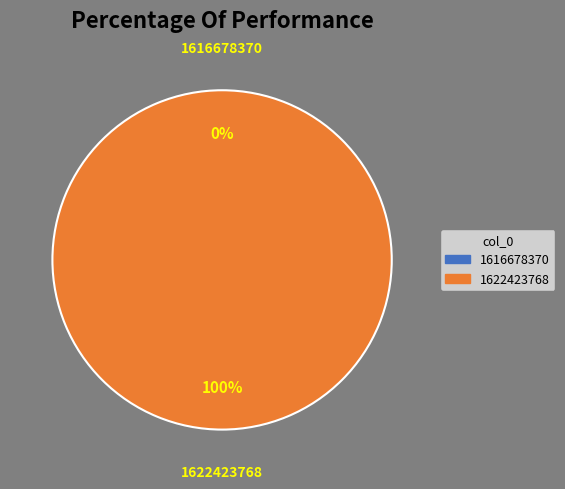

To the nearest percent, what is the difference between the 1622423768 and 1616678370 slice percentages?

100%